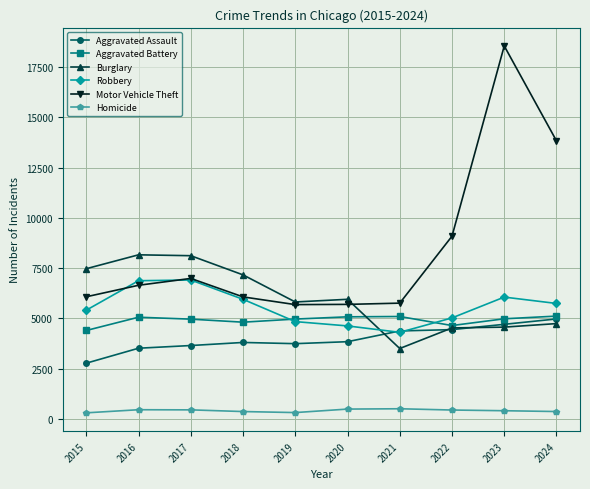

What is the value of the Robbery point at the 5th from the left?

4837